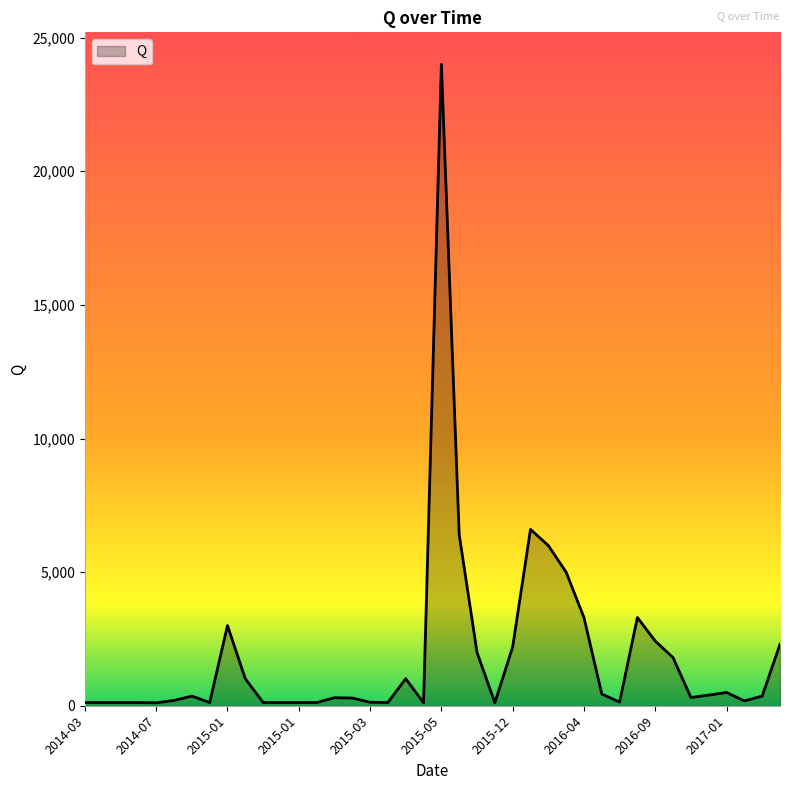

What is the sum of all values?

75465.8